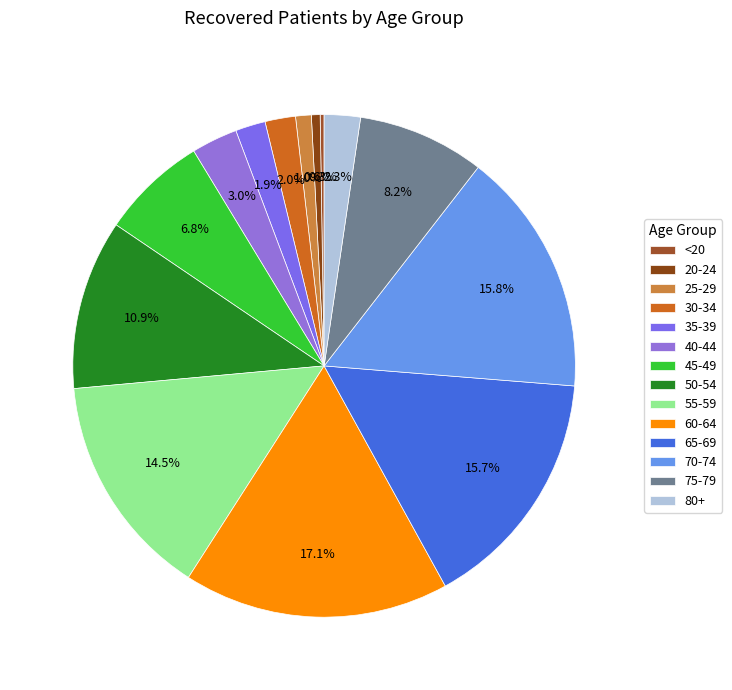

Is 70-74 the majority of the pie?

No